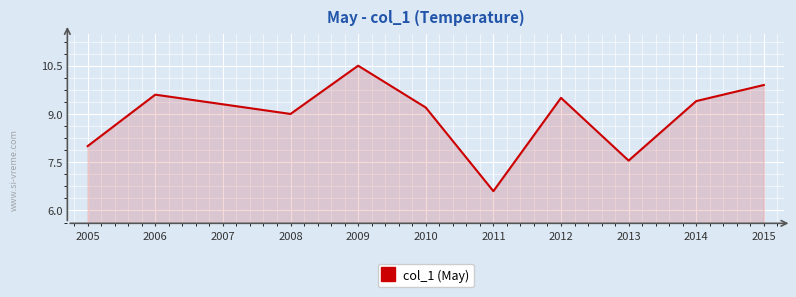

What is the approximate value at 2015?

9.9